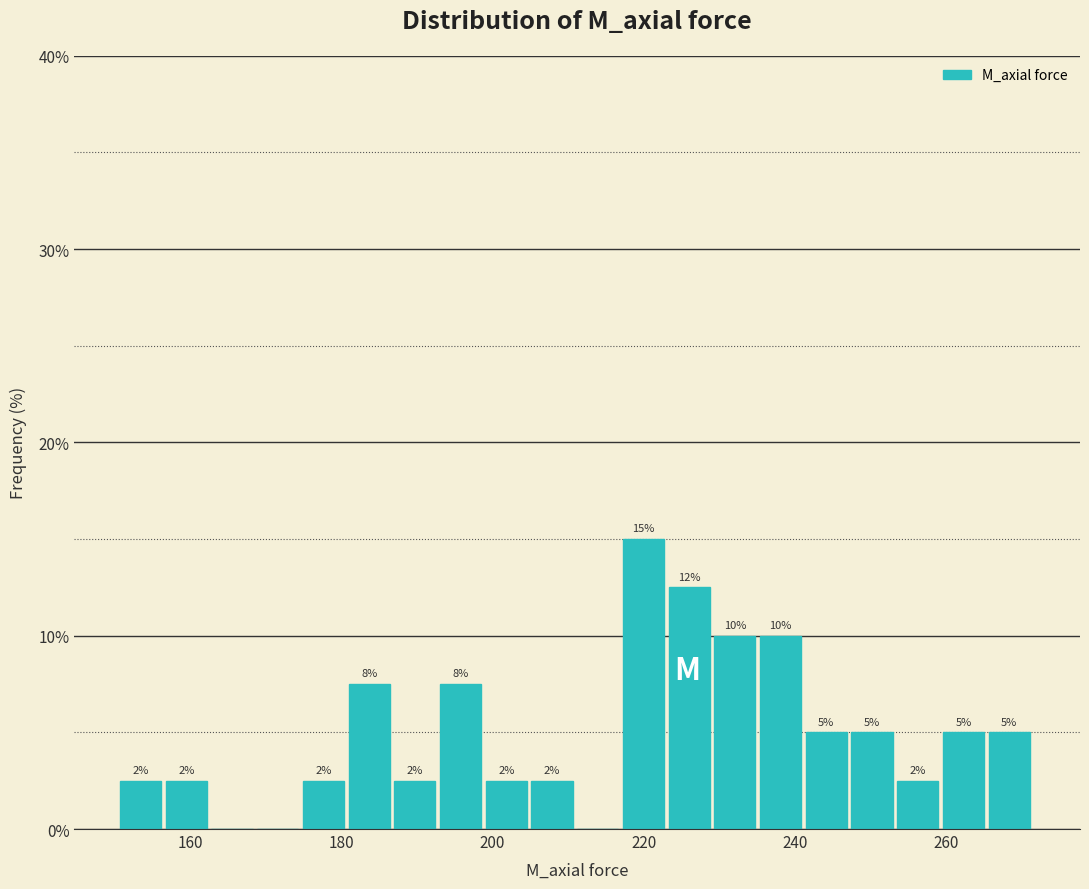

Read against the x-axis, roughly where is the centre of the tallest bar?

220